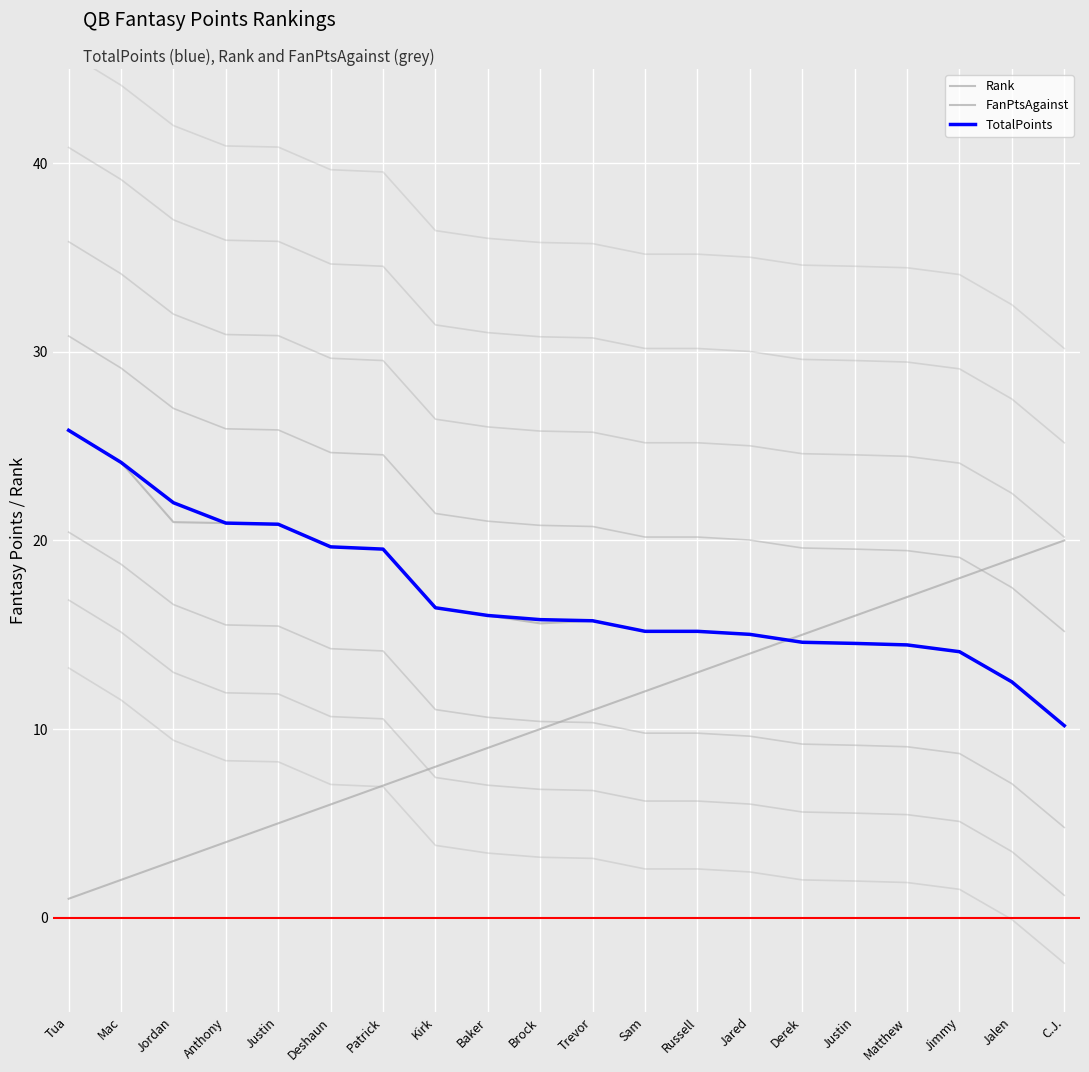

List the series in order of their peak value, highest first.

FanPtsAgainst, TotalPoints, Rank